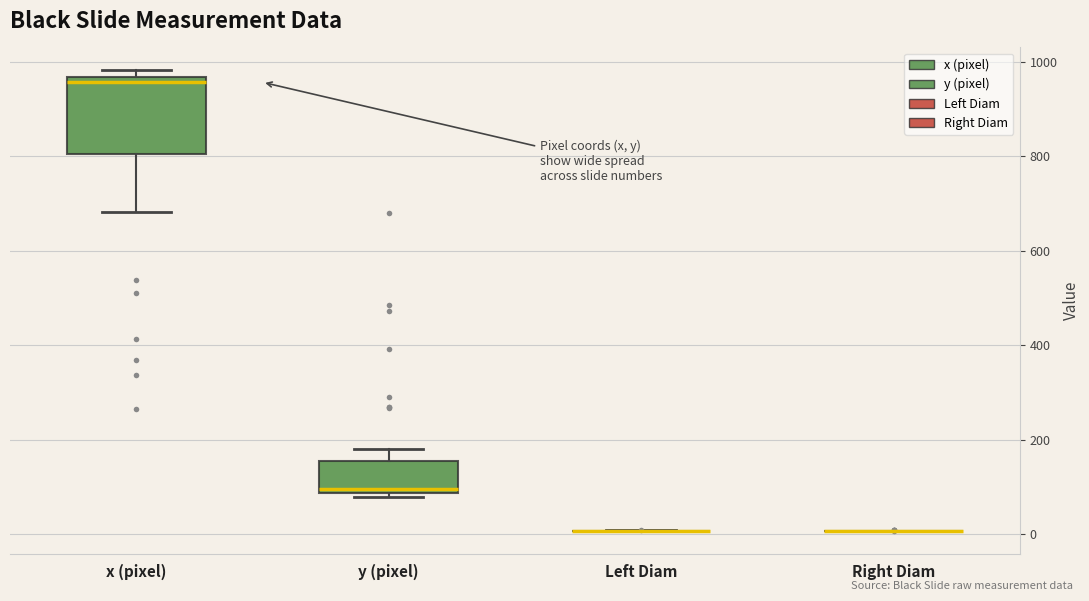

Comparing the boxes themselves (not the whiskers), which one is the tallest?

x (pixel)